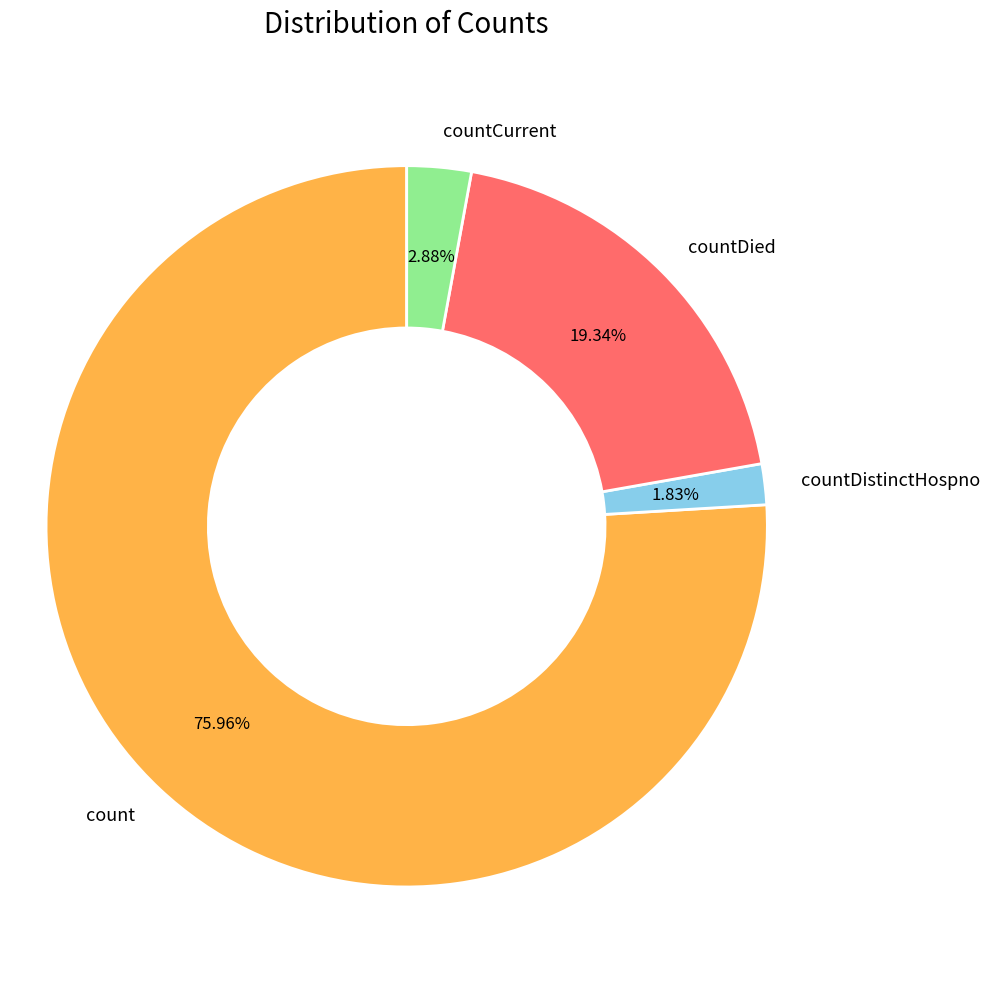

Which category has the smallest portion of the pie?

countDistinctHospno